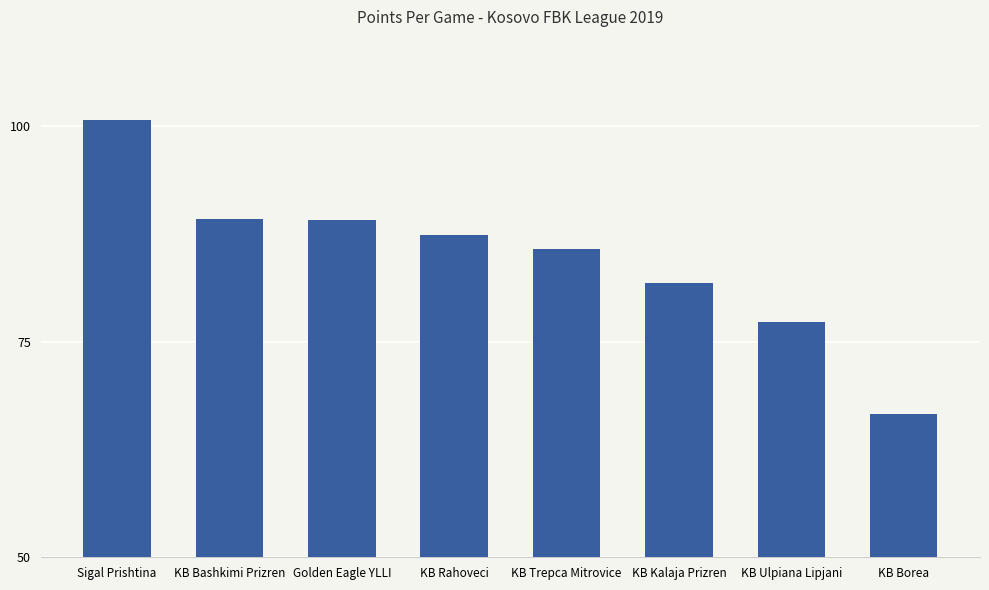

The value at Sigal Prishtina is 22.4. True or false?

False